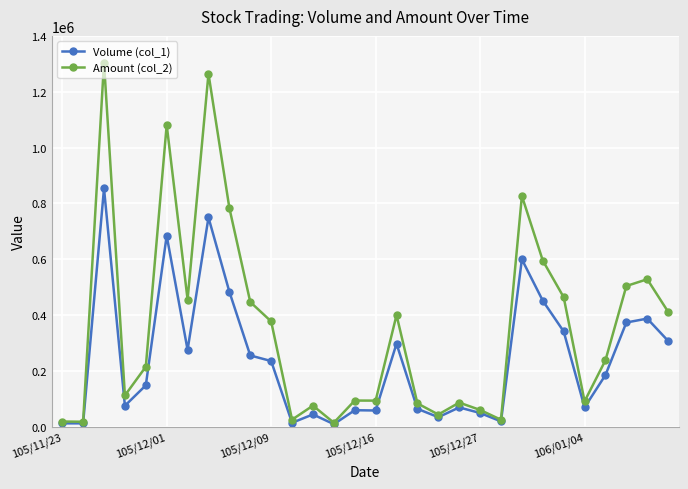

Which series has the largest total across all categories?

Amount (col_2)